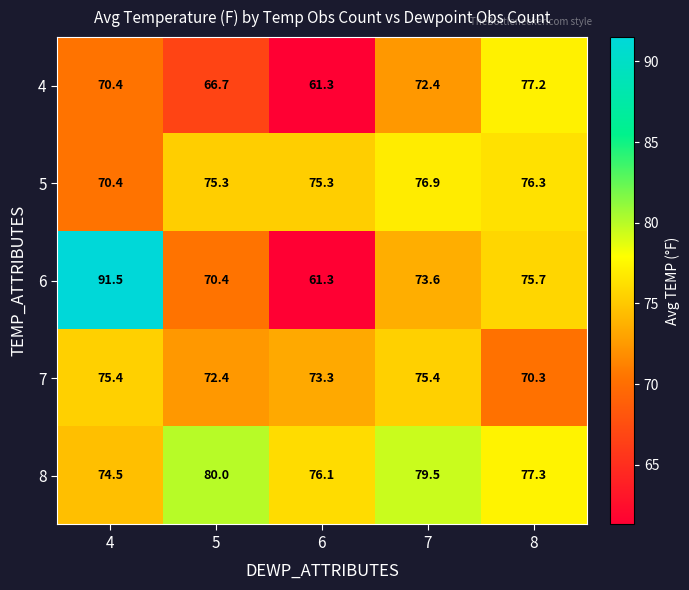

At 5, list the series in order from largest to smallest.

8, 5, 7, 6, 4